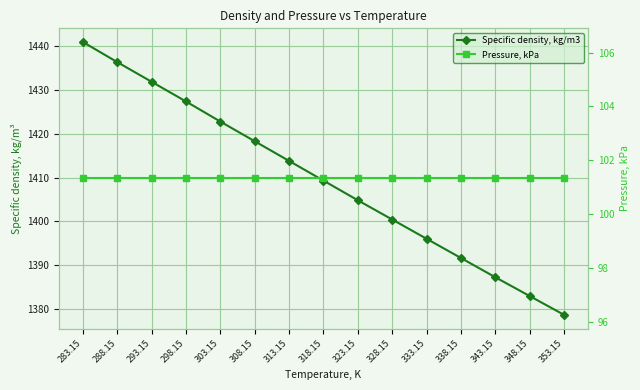

The Pressure, kPa series shows 149.4 at 293.15. True or false?

False